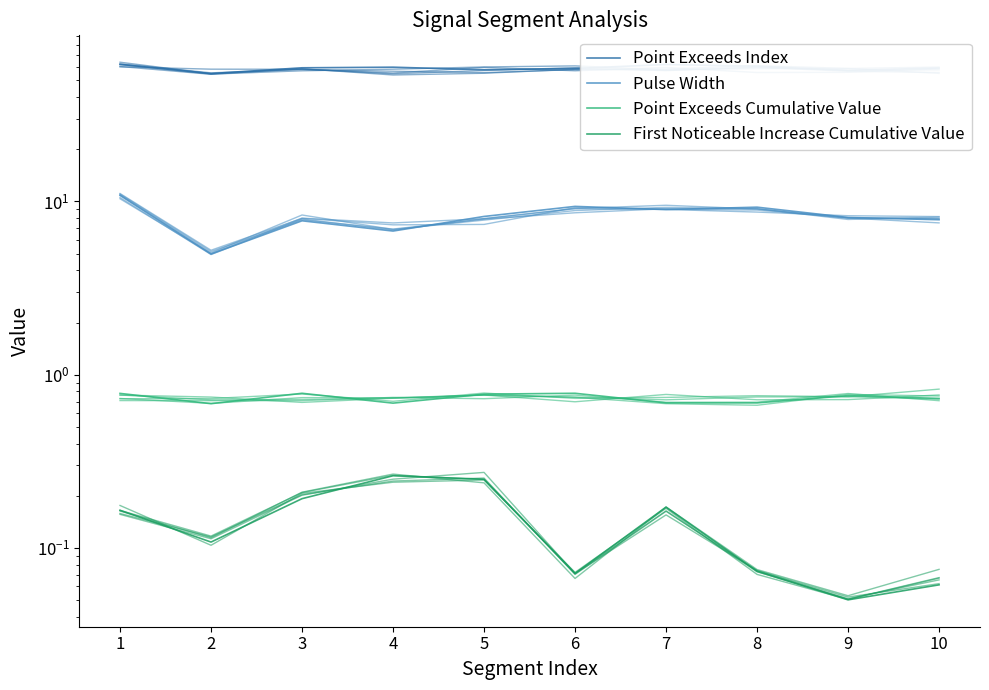

Where is the first local minimum for Point Exceeds Cumulative Value?

2